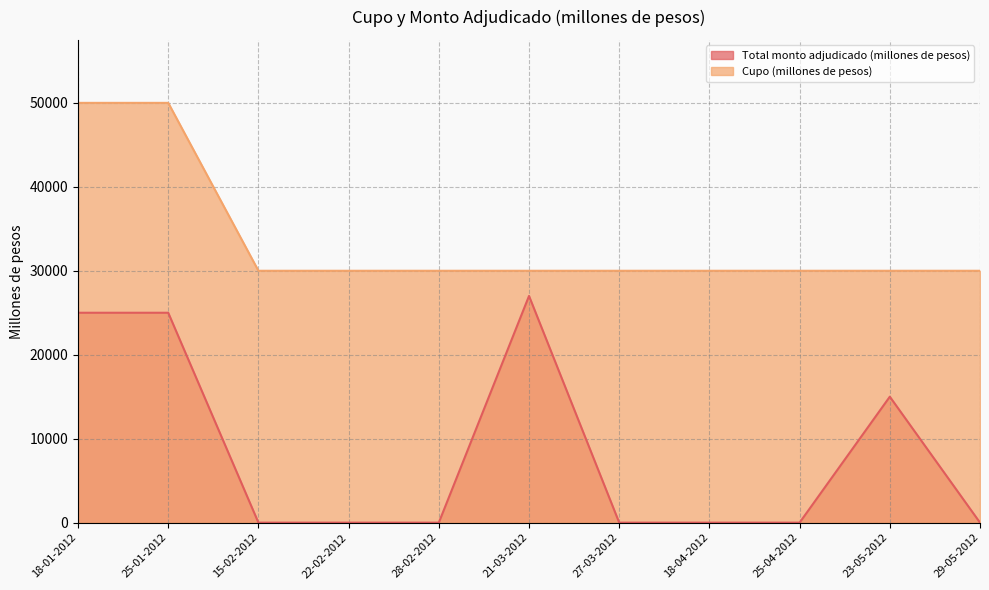

Count the number of categories in the chart.

11